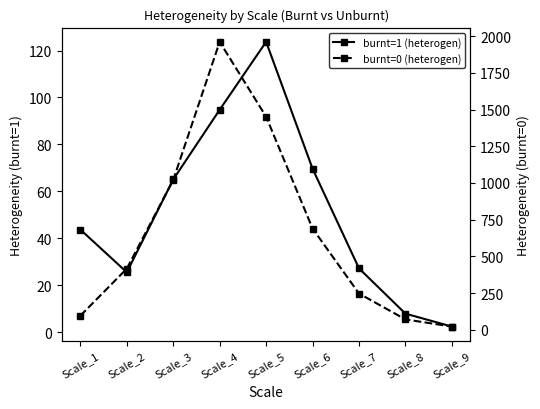

True or false: burnt=1 (heterogen) and burnt=0 (heterogen) cross at least once.

False